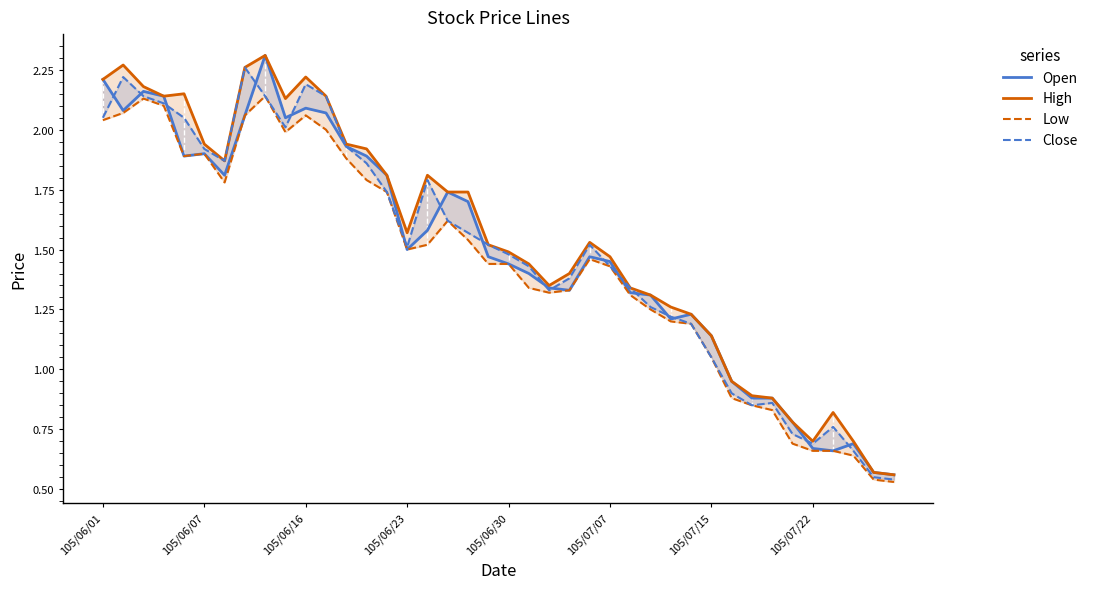

At which category does the chart reach its peak across all series?

8